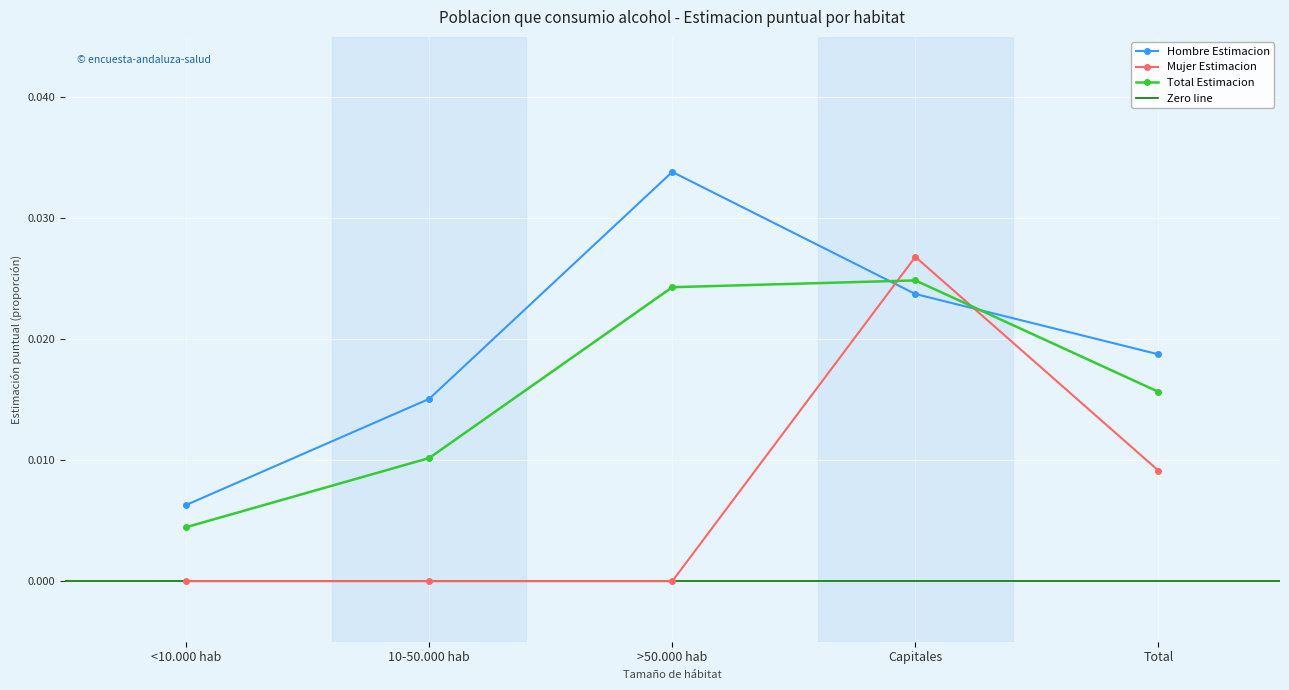

Rank the categories by Hombre Estimacion value from lowest to highest.

<10.000 hab, 10-50.000 hab, Total, Capitales, >50.000 hab